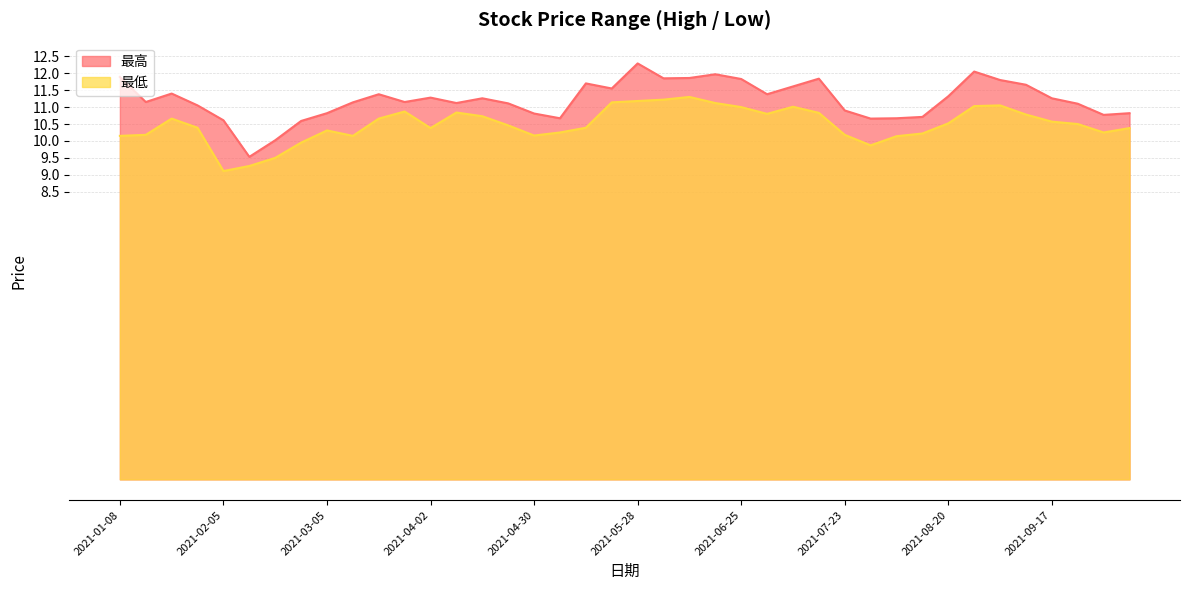

The value of 最低 at 2021-07-23 is 10.2. True or false?

True